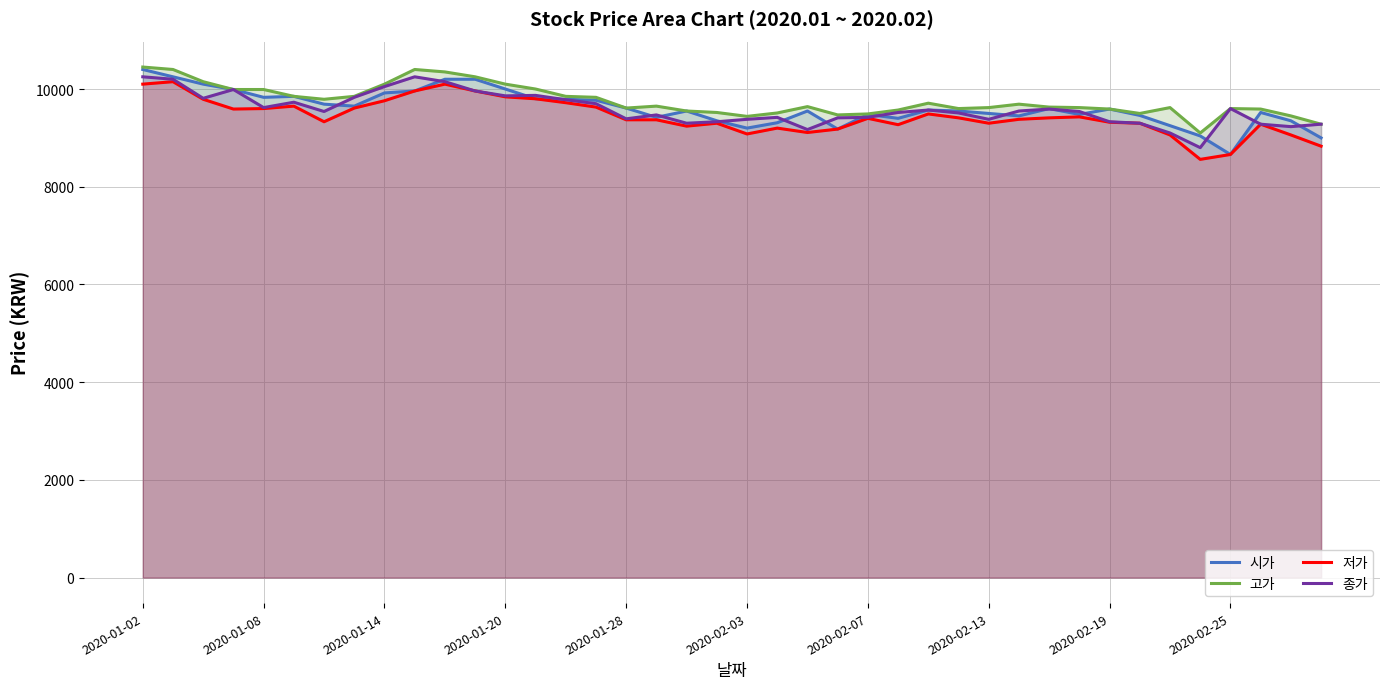

What is the smallest value displayed?

8560